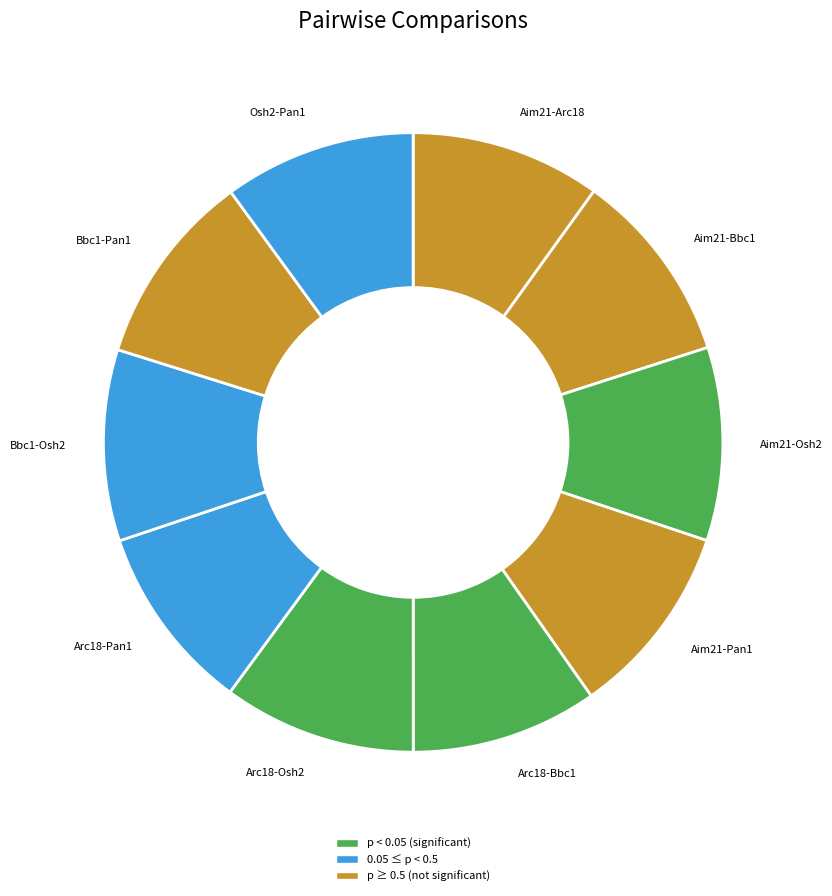

Does Aim21-Bbc1 represent more than half of the total?

No